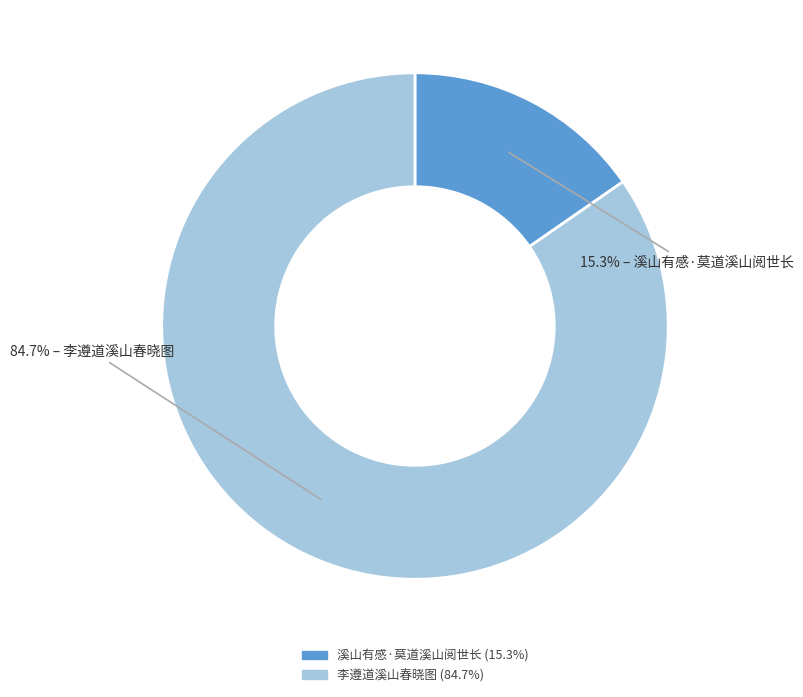

To the nearest percent, what percentage of the pie is 溪山有感·莫道溪山阅世长?

15%